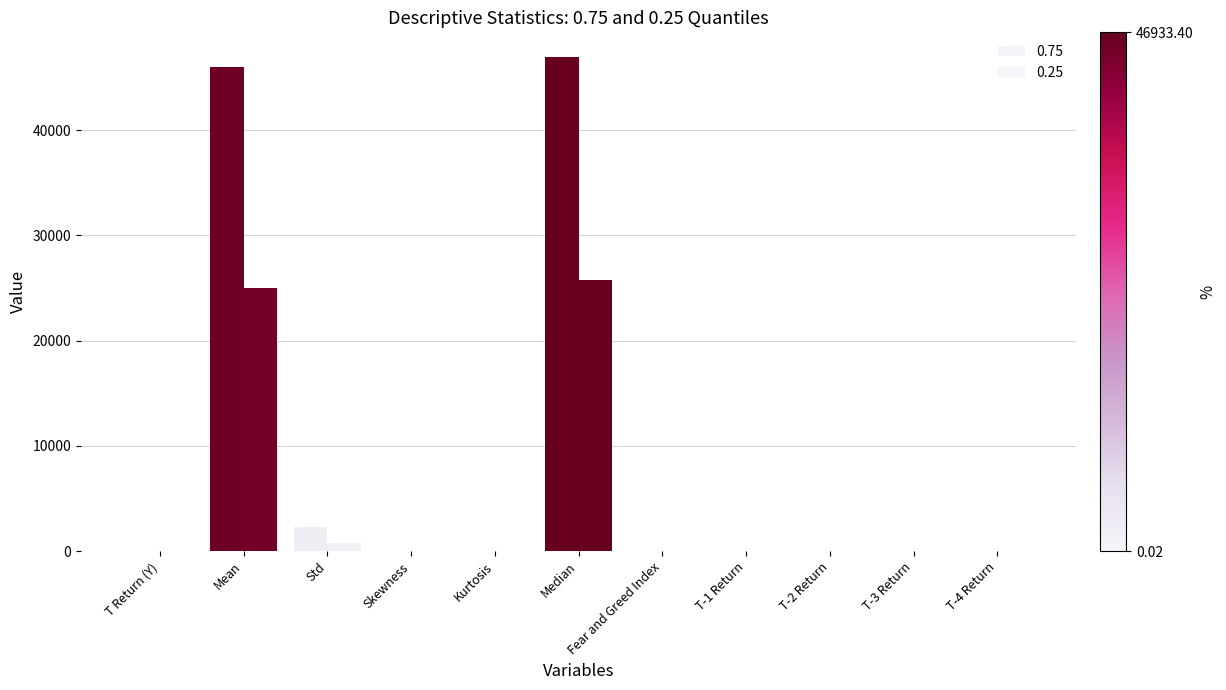

Is the value of 0.25 at T-2 Return greater than the value of 0.75 at T-1 Return?

No